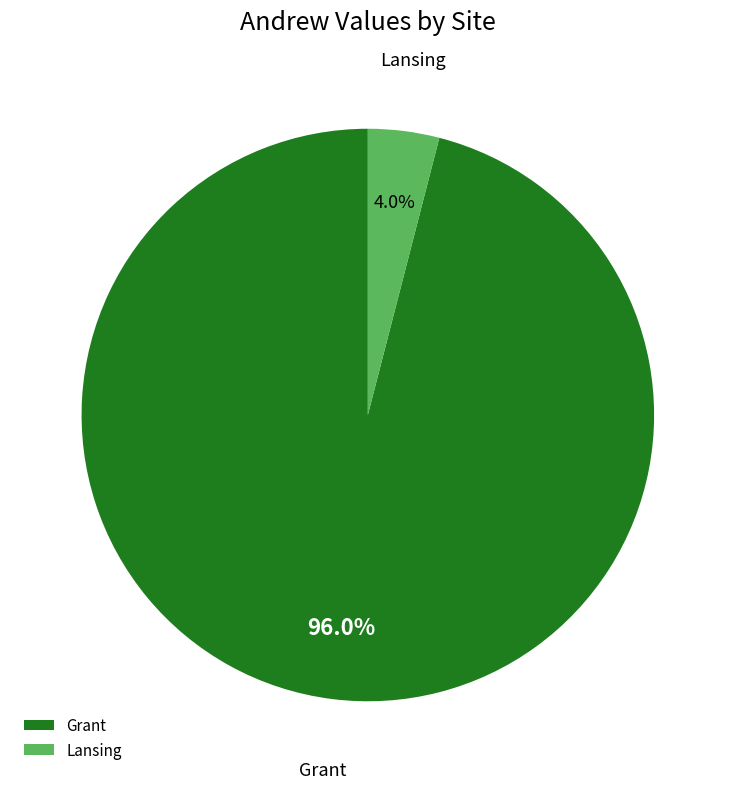

How many slices are in this pie chart?

2